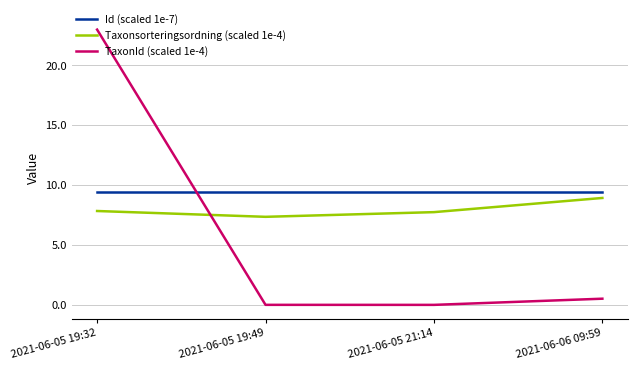

What is the total value across all series at 2021-06-05 19:32?

40.2